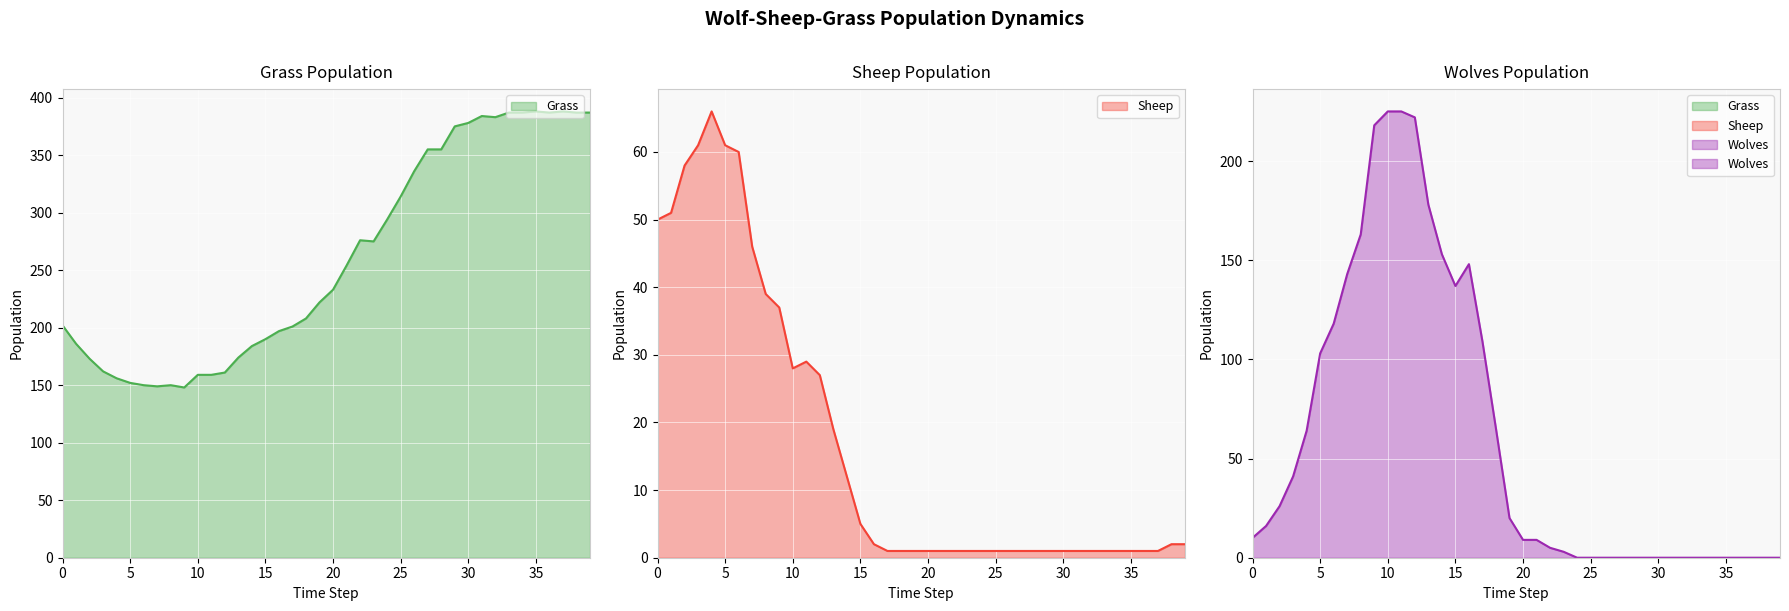

Which series has the largest total across all categories?

Grass